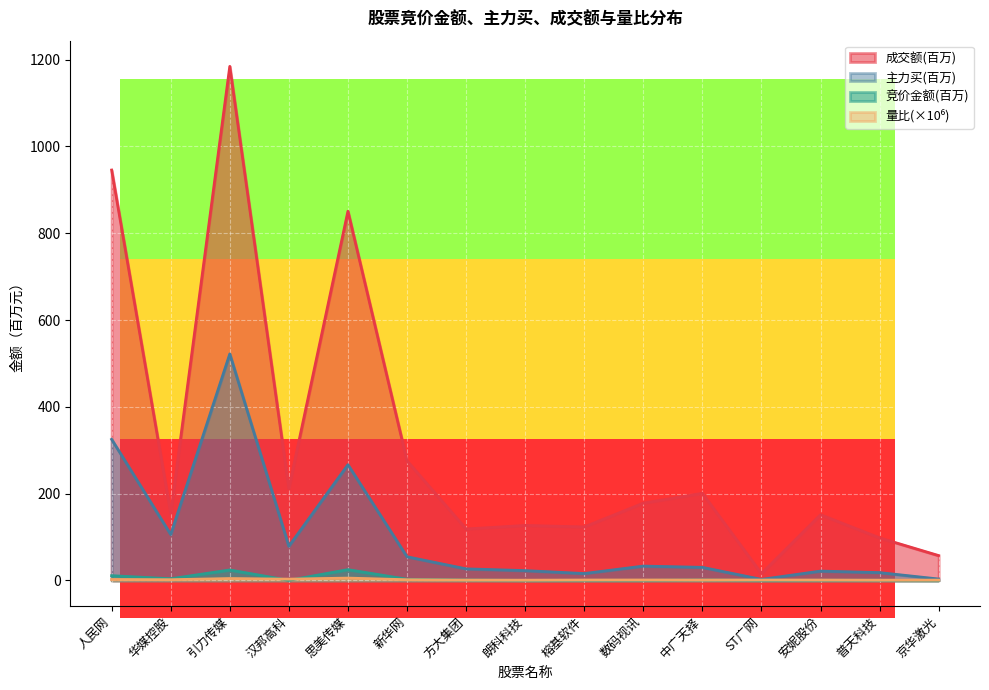

What is the label of the 8th point from the right?

朗科科技